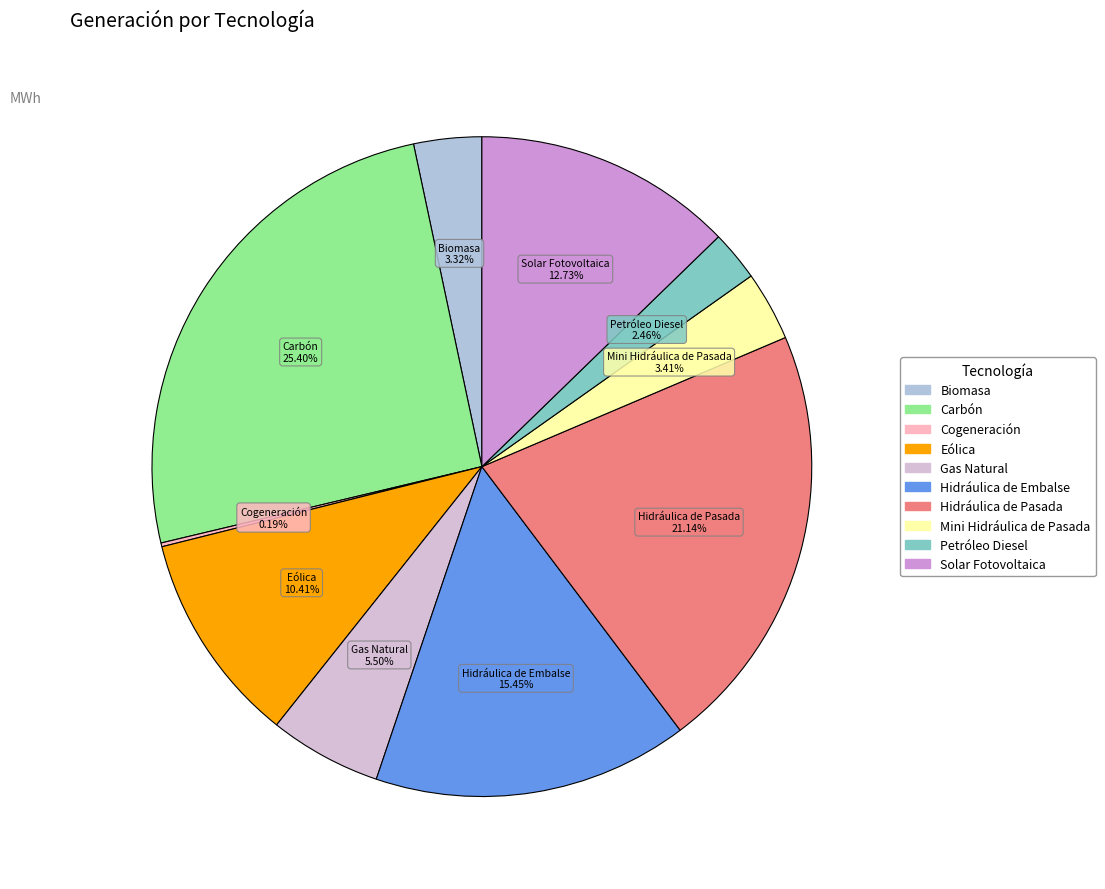

Which has a higher value, Gas Natural or Eólica?

Eólica